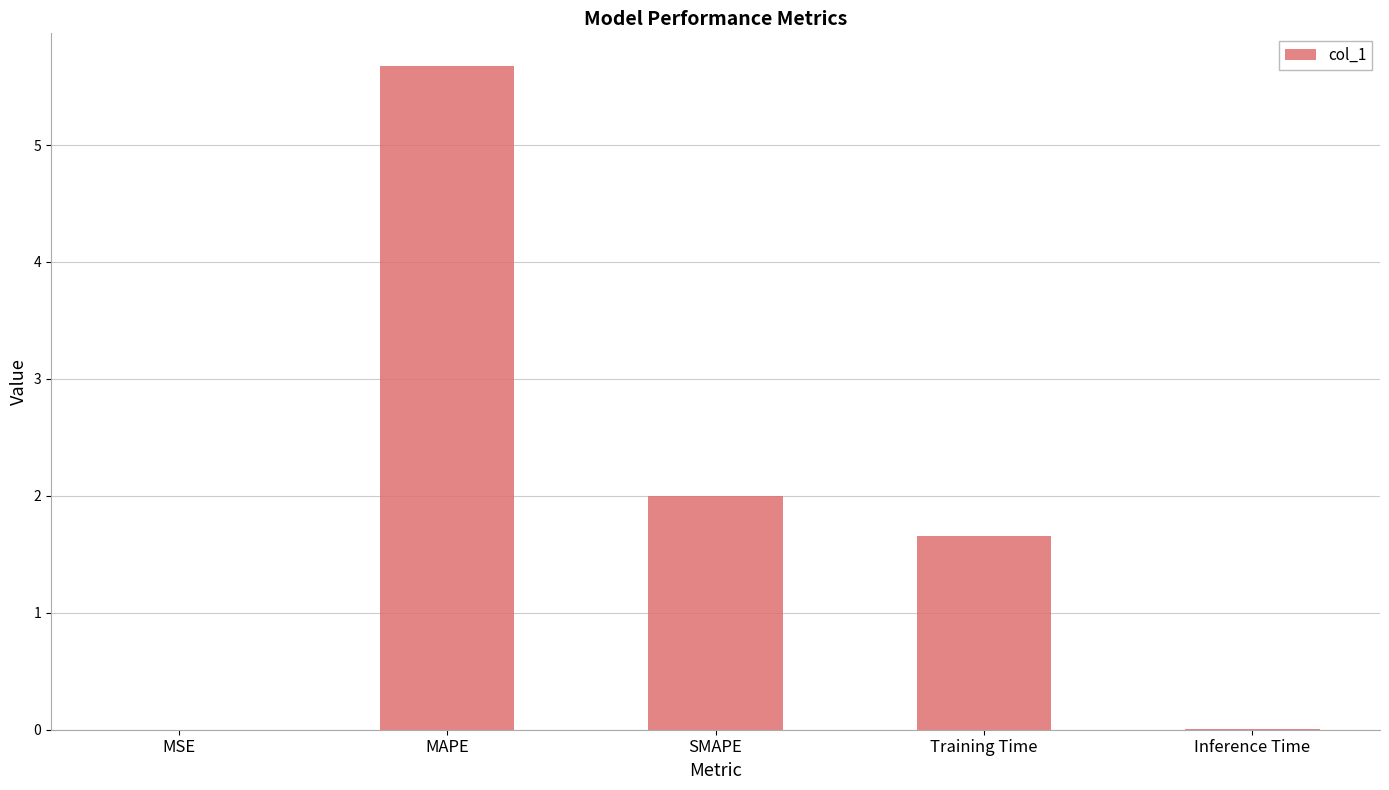

What is the maximum value shown in the chart?

5.7